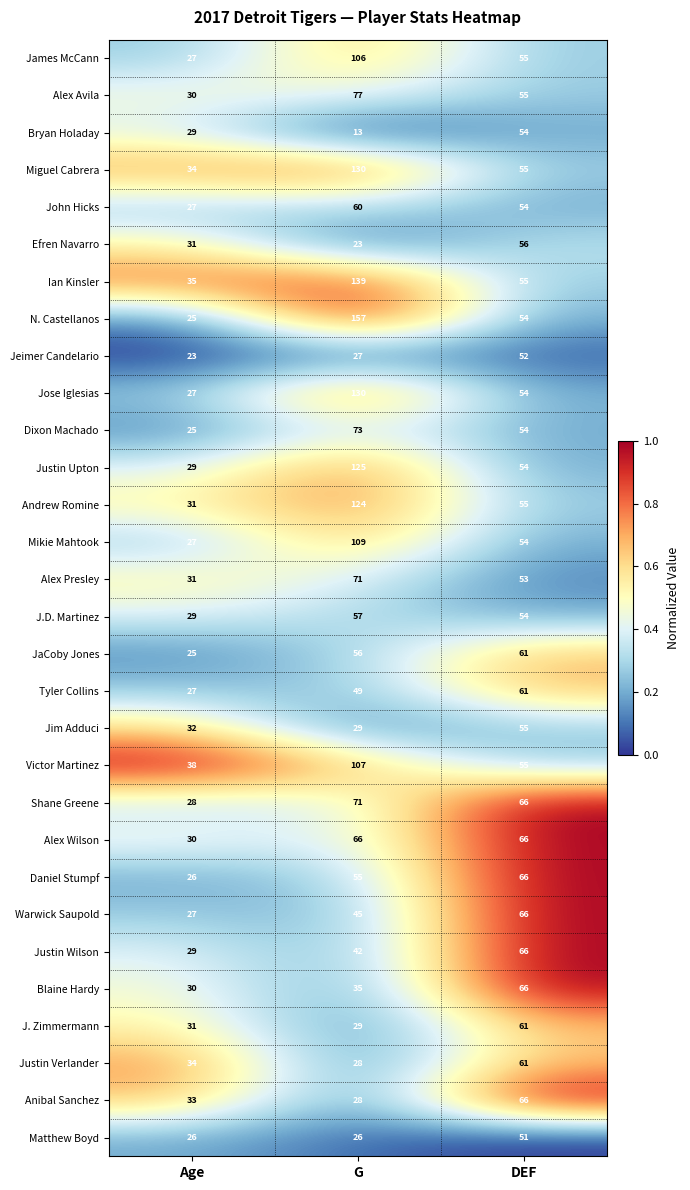

List the labels in order of Mikie Mahtook value, largest first.

G, DEF, Age